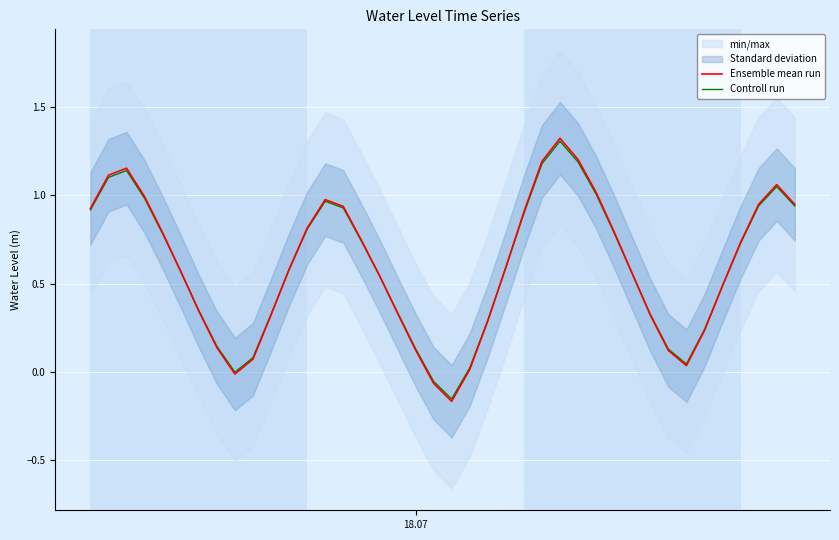

What is the difference between the maximum and minimum values in the Controll run series?

1.5